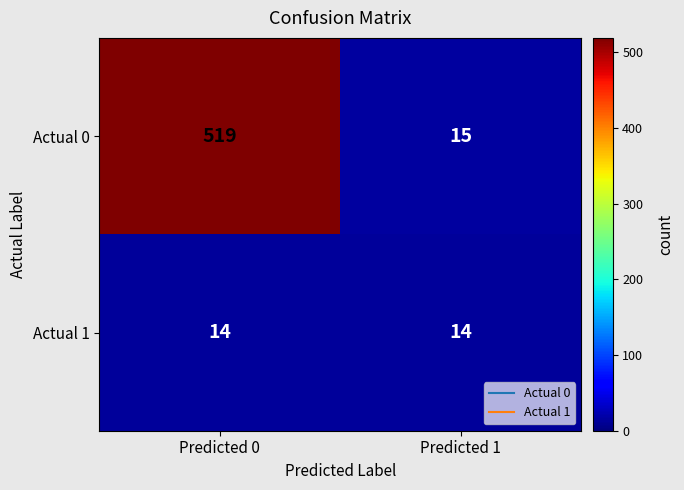

Is it true that Actual 0 equals 7 at Predicted 1?

False